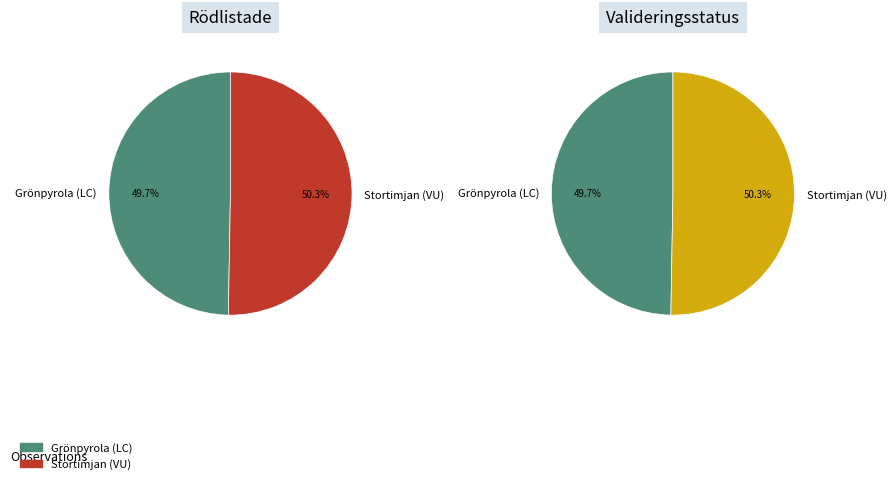

Which category accounts for the majority?

Stortimjan (VU)